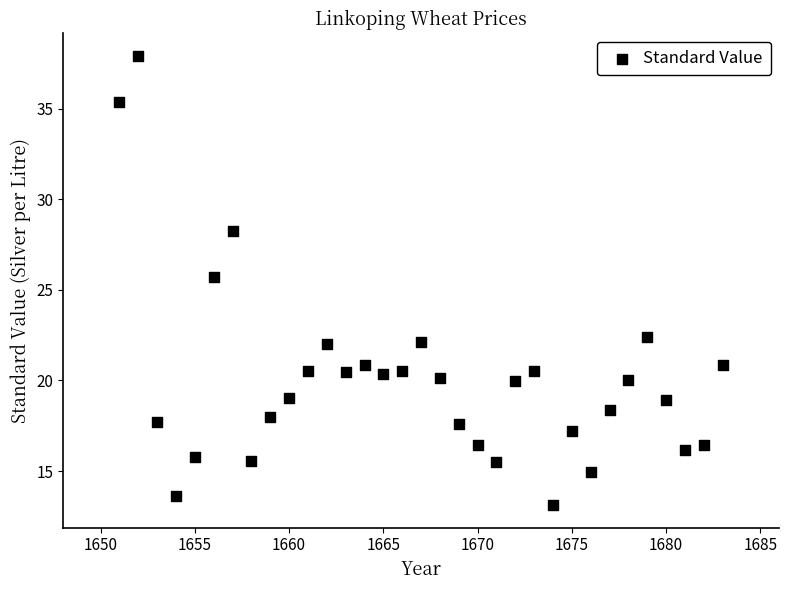

What is the range of Y values (max minus min)?

24.8